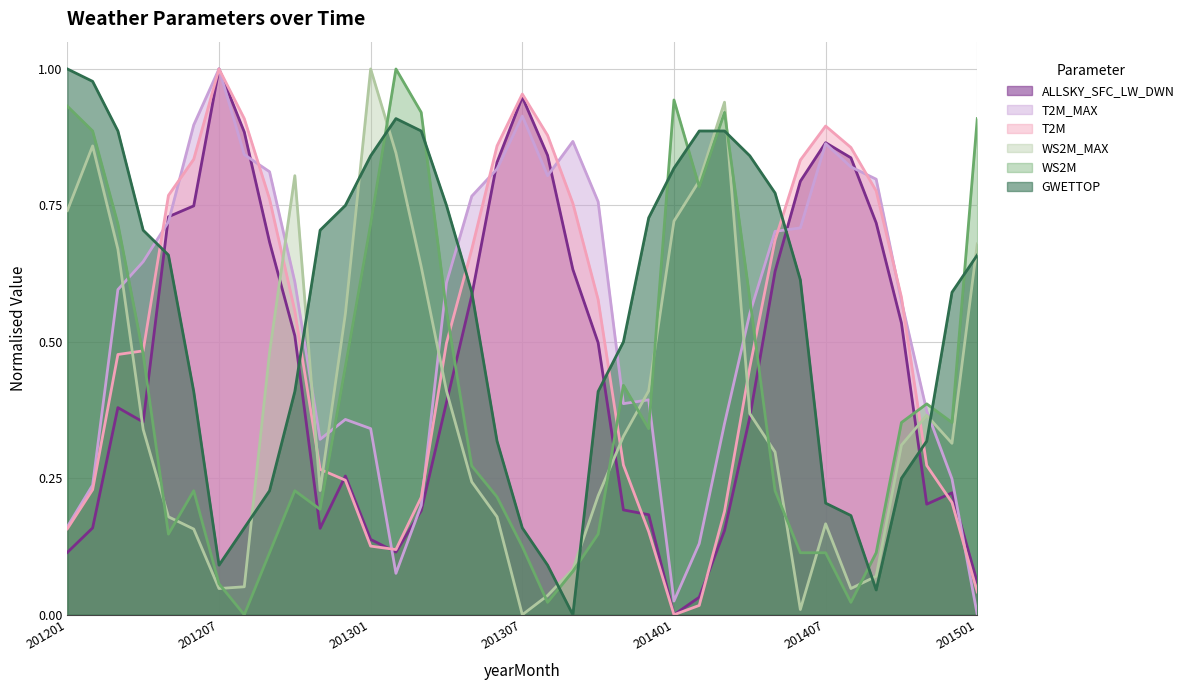

How many data points in ALLSKY_SFC_LW_DWN are above 0?

36